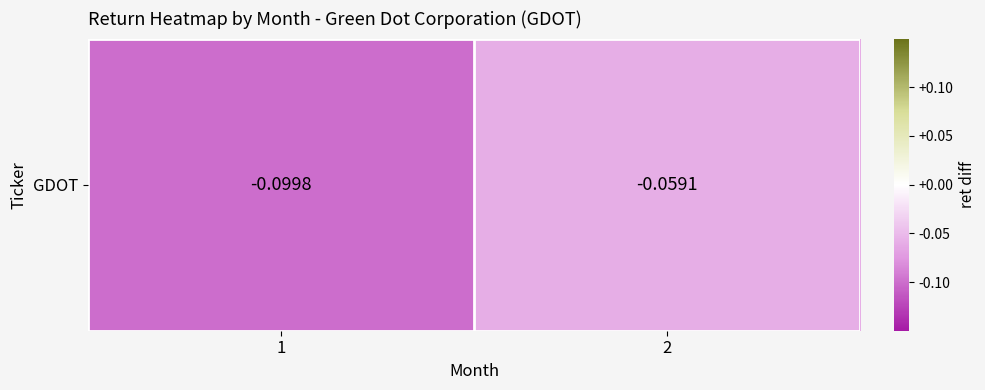

Which category has the highest value across all series?

2